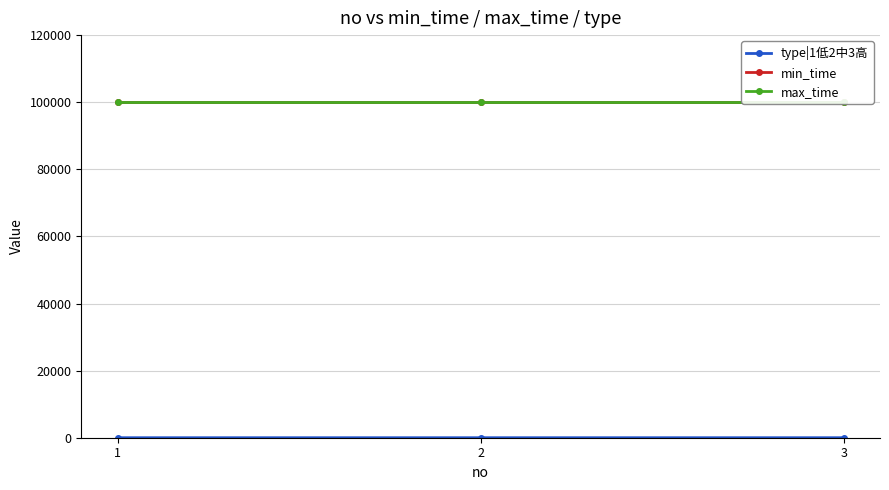

List the series in order of their peak value, highest first.

min_time, max_time, type|1低2中3高